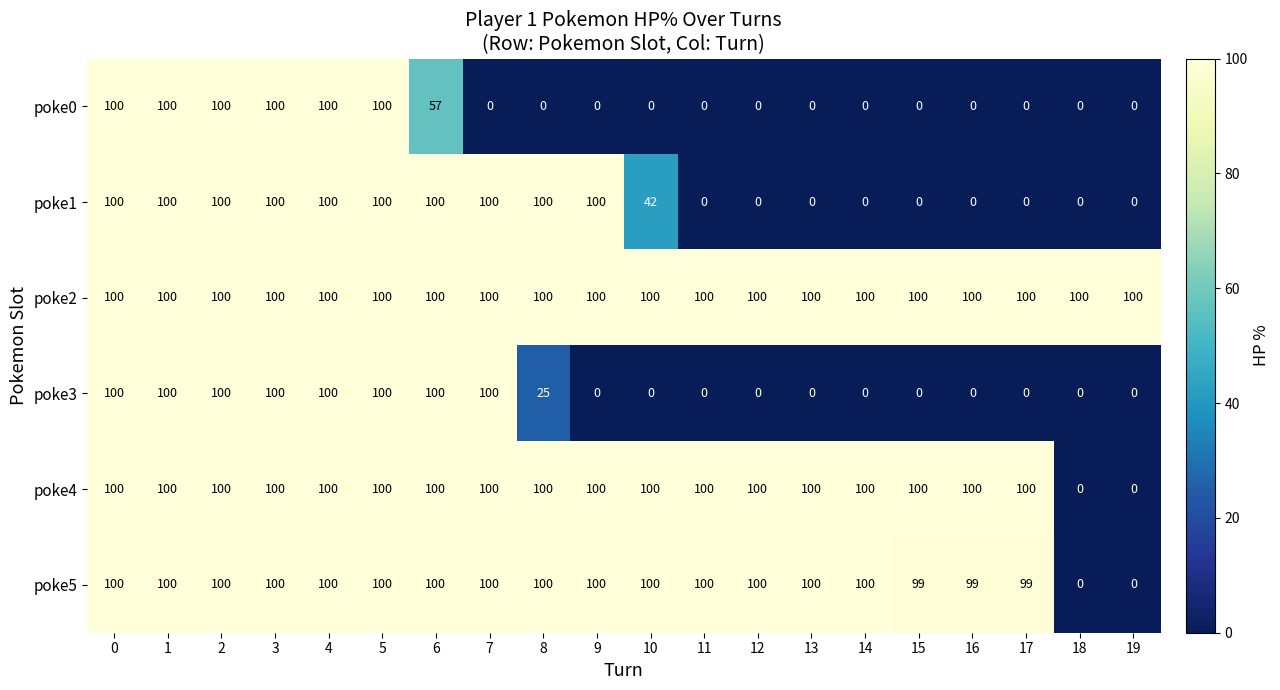

Which series has the largest total across all categories?

poke2